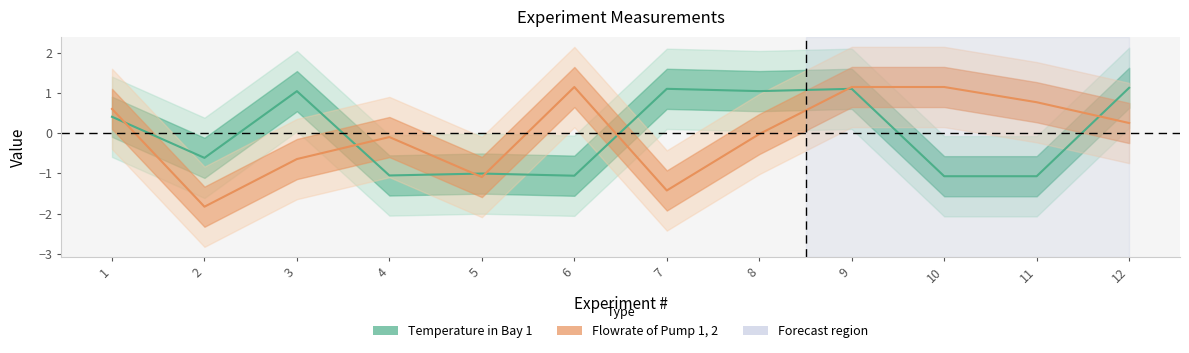

Between 8 and 10, which series saw the biggest shift?

Temperature in Bay 1